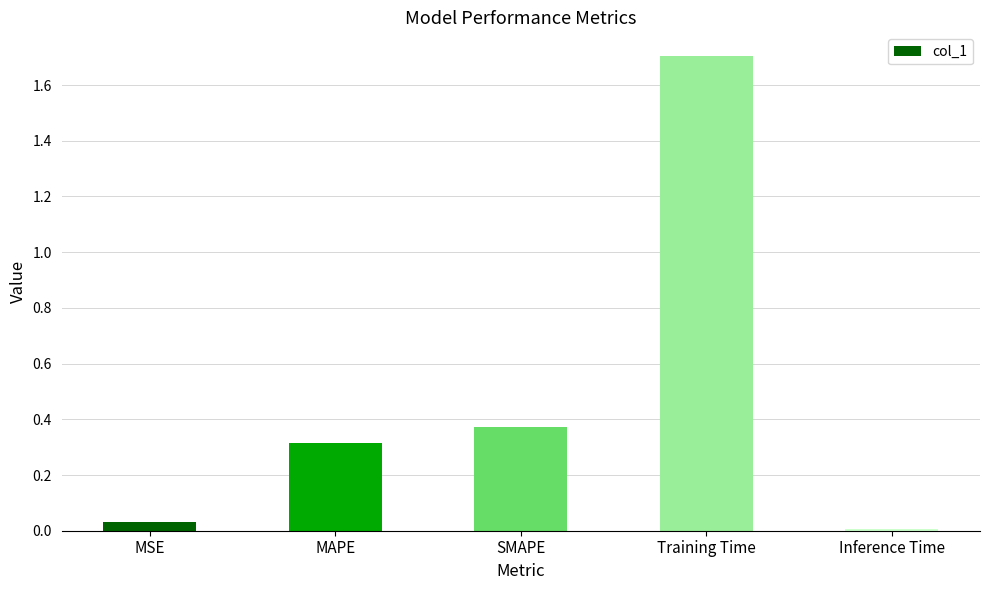

True or false: the data shows 1.7 at Training Time.

True